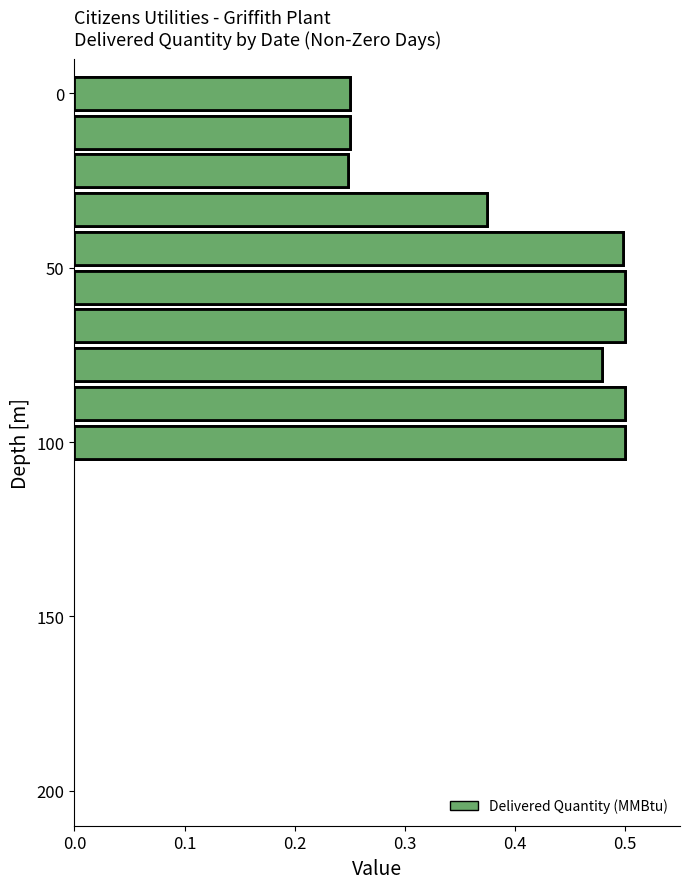

Count the values in the range 0 to 1.

10